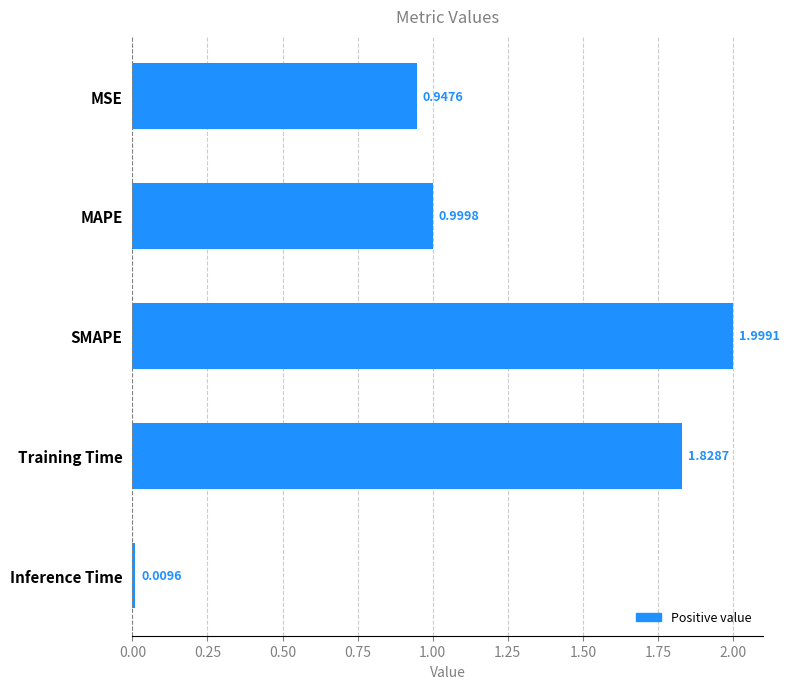

What is the sum of all values?

5.8